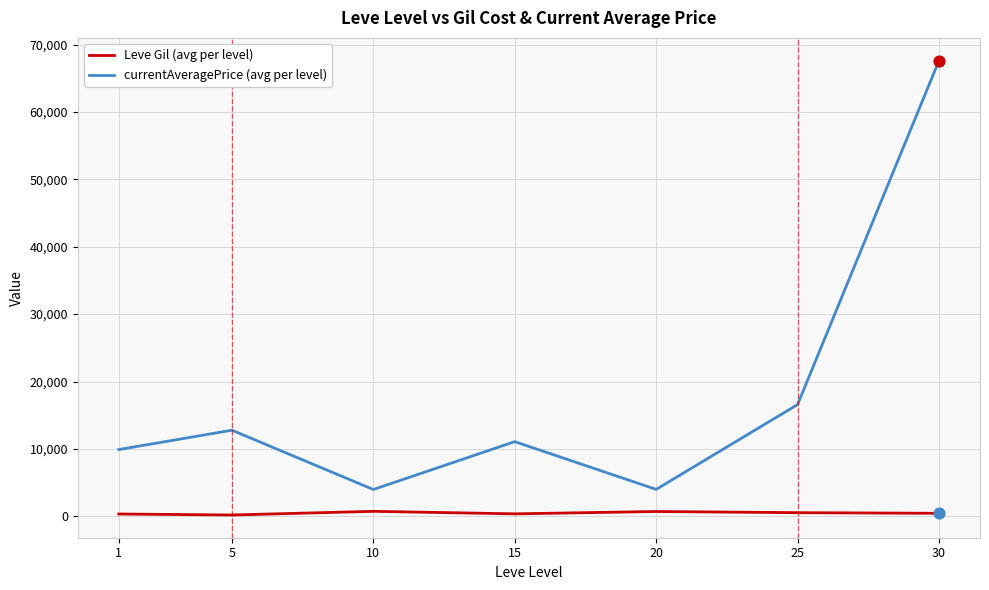

At which category is the sum across all series the highest?

30